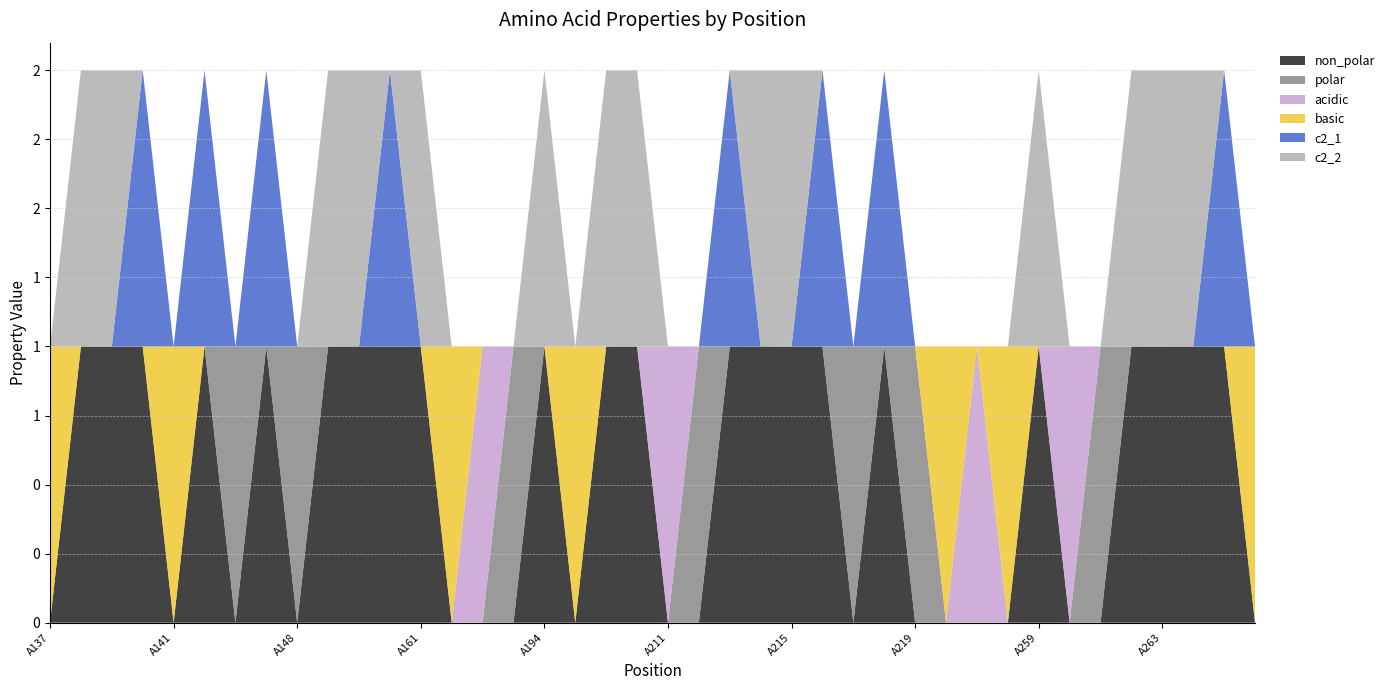

Reading left to right, what are all the values shown in this chart?

non_polar: A137=0	A138=1	A139=1	A140=1	A141=0	A142=1	A146=0	A147=1	A148=0	A149=1	A159=1	A160=1	A161=1	A162=0	A181=0	A185=0	A194=1	A195=0	A208=1	A210=1	A211=0	A212=0	A213=1	A214=1	A215=1	A216=1	A217=0	A218=1	A219=0	A220=0	A221=0	A258=0	A259=1	A260=0	A261=0	A262=1	A263=1	A264=1	A265=1	A271=0
polar: A137=0	A138=0	A139=0	A140=0	A141=0	A142=0	A146=1	A147=0	A148=1	A149=0	A159=0	A160=0	A161=0	A162=0	A181=0	A185=1	A194=0	A195=0	A208=0	A210=0	A211=0	A212=1	A213=0	A214=0	A215=0	A216=0	A217=1	A218=0	A219=1	A220=0	A221=0	A258=0	A259=0	A260=0	A261=1	A262=0	A263=0	A264=0	A265=0	A271=0
acidic: A137=0	A138=0	A139=0	A140=0	A141=0	A142=0	A146=0	A147=0	A148=0	A149=0	A159=0	A160=0	A161=0	A162=0	A181=1	A185=0	A194=0	A195=0	A208=0	A210=0	A211=1	A212=0	A213=0	A214=0	A215=0	A216=0	A217=0	A218=0	A219=0	A220=0	A221=1	A258=0	A259=0	A260=1	A261=0	A262=0	A263=0	A264=0	A265=0	A271=0
basic: A137=1	A138=0	A139=0	A140=0	A141=1	A142=0	A146=0	A147=0	A148=0	A149=0	A159=0	A160=0	A161=0	A162=1	A181=0	A185=0	A194=0	A195=1	A208=0	A210=0	A211=0	A212=0	A213=0	A214=0	A215=0	A216=0	A217=0	A218=0	A219=0	A220=1	A221=0	A258=1	A259=0	A260=0	A261=0	A262=0	A263=0	A264=0	A265=0	A271=1
c2_1: A137=0	A138=0	A139=0	A140=1	A141=0	A142=1	A146=0	A147=1	A148=0	A149=0	A159=0	A160=1	A161=0	A162=0	A181=0	A185=0	A194=0	A195=0	A208=0	A210=0	A211=0	A212=0	A213=1	A214=0	A215=0	A216=1	A217=0	A218=1	A219=0	A220=0	A221=0	A258=0	A259=0	A260=0	A261=0	A262=0	A263=0	A264=0	A265=1	A271=0
c2_2: A137=0	A138=1	A139=1	A140=0	A141=0	A142=0	A146=0	A147=0	A148=0	A149=1	A159=1	A160=0	A161=1	A162=0	A181=0	A185=0	A194=1	A195=0	A208=1	A210=1	A211=0	A212=0	A213=0	A214=1	A215=1	A216=0	A217=0	A218=0	A219=0	A220=0	A221=0	A258=0	A259=1	A260=0	A261=0	A262=1	A263=1	A264=1	A265=0	A271=0